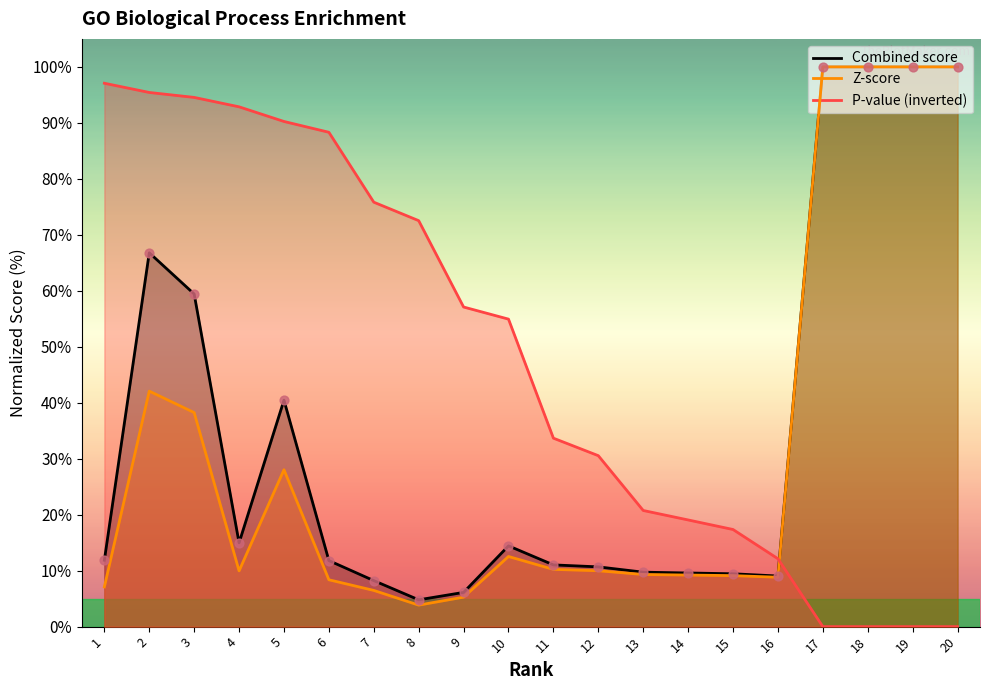

What are all the series names shown in the legend?

Combined score, Z-score, P-value (inverted)